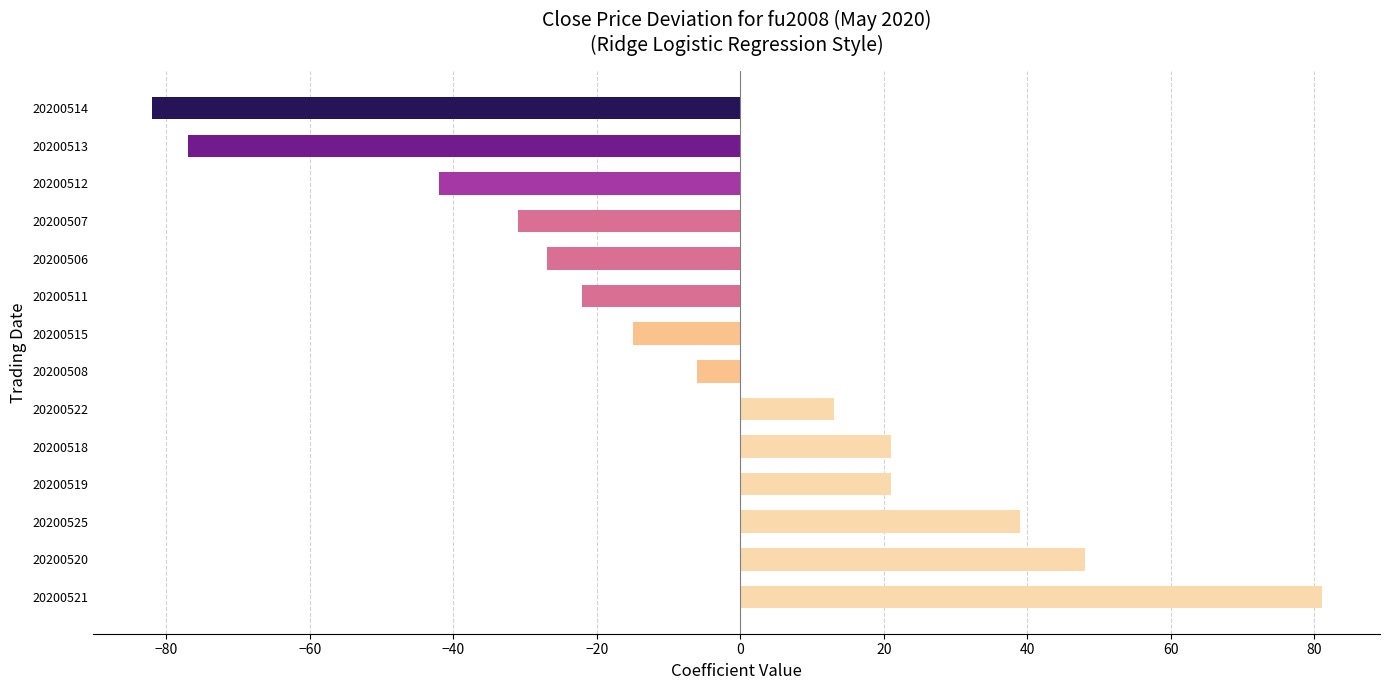

Count the number of categories in the chart.

14